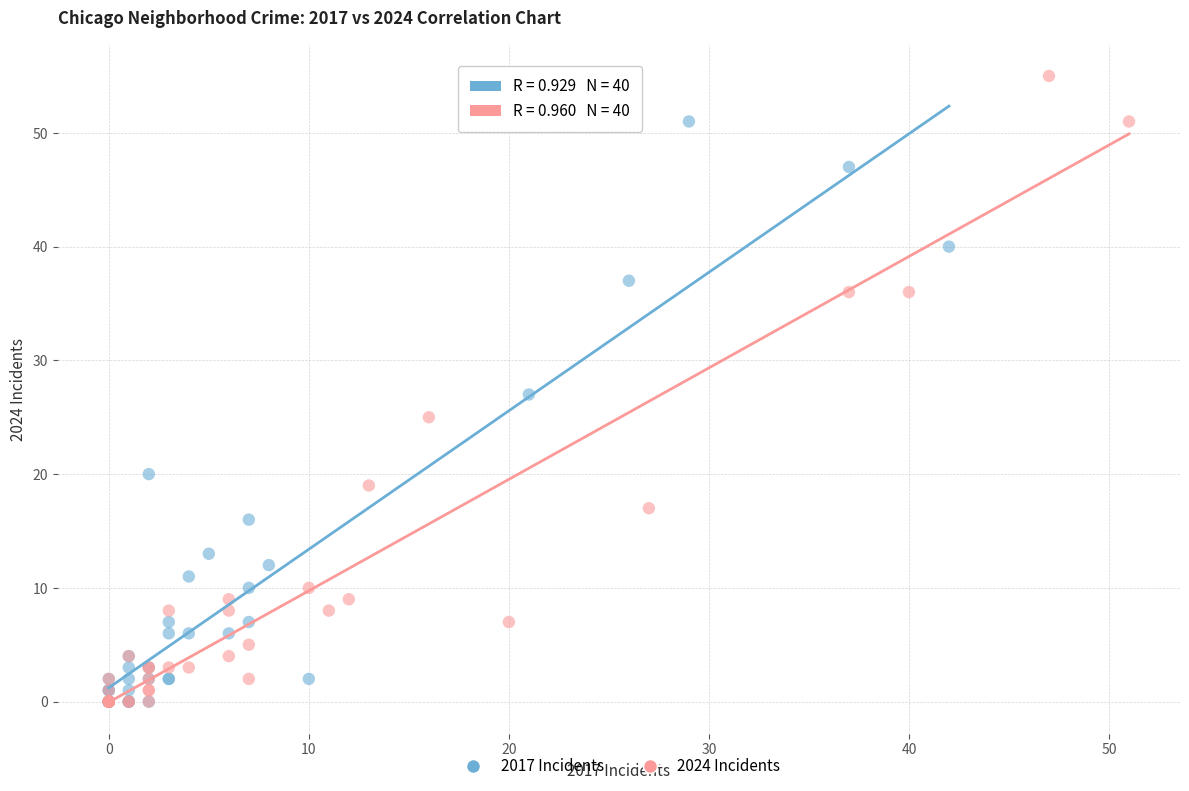

Which series has the widest spread of Y values?

2024 Incidents